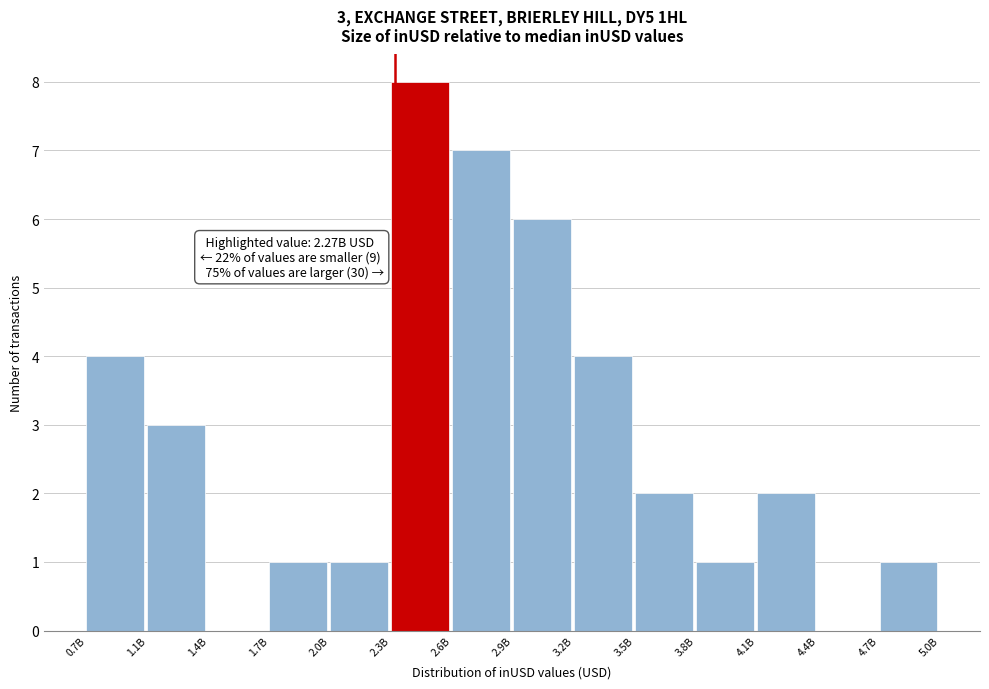

Reading left to right, transcribe all the data shown in this chart.

0.7B=4	1.1B=3	1.4B=0	1.7B=1	2.0B=1	2.3B=8	2.6B=7	2.9B=6	3.2B=4	3.5B=2	3.8B=1	4.1B=2	4.4B=0	4.7B=1